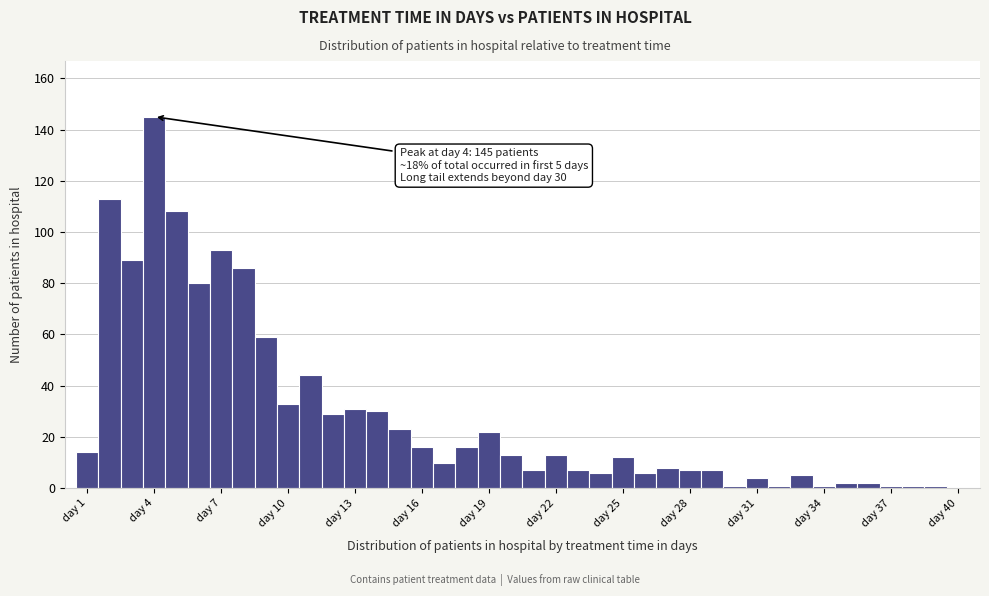

Around what value on the x-axis is the tallest bar? Give the approximate position of its centre, as read against the axis.

4.0